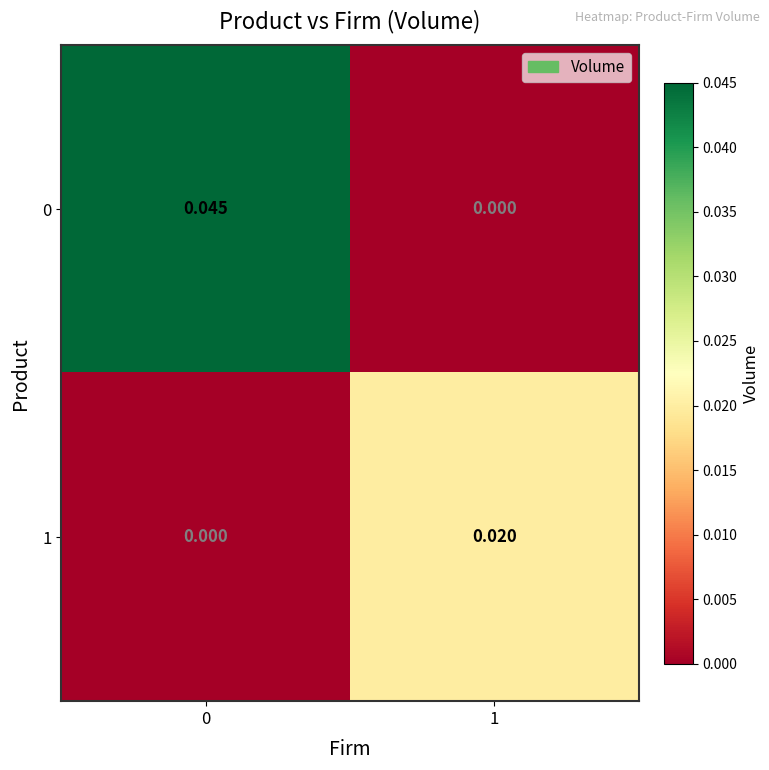

Is the value of 0 at 1 greater than the value of 1 at 1?

No